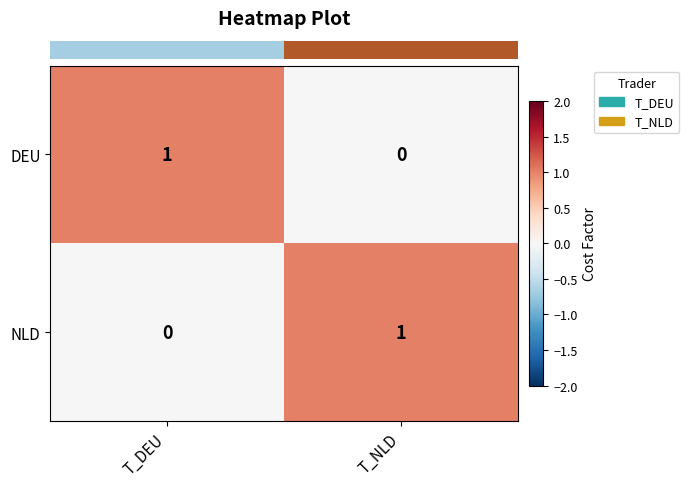

Reading left to right, transcribe all the data shown in this chart.

DEU: 1	0
NLD: 0	1